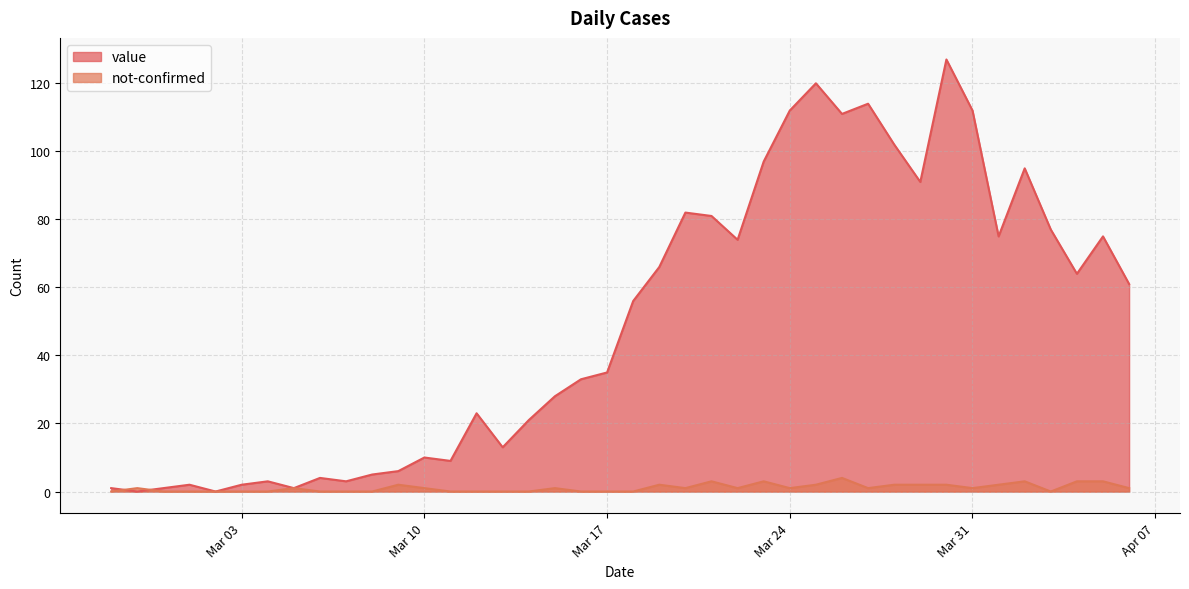

Reading left to right, list all the values displayed in this chart.

value: 1	0	1	2	0	2	3	1	4	3	5	6	10	9	23	13	21	28	33	35	56	66	82	81	74	97	112	120	111	114	102	91	127	112	75	95	77	64	75	61
not-confirmed: 0	1	0	0	0	0	0	1	0	0	0	2	1	0	0	0	0	1	0	0	0	2	1	3	1	3	1	2	4	1	2	2	2	1	2	3	0	3	3	1